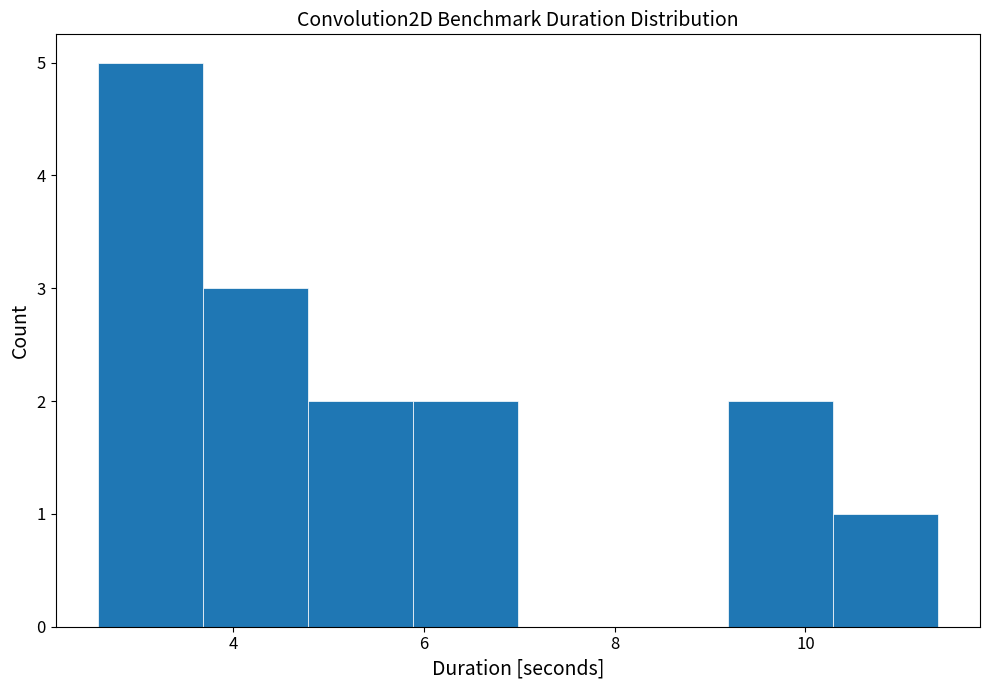

Which range on the x-axis has the tallest bar?

2.6 to 3.6